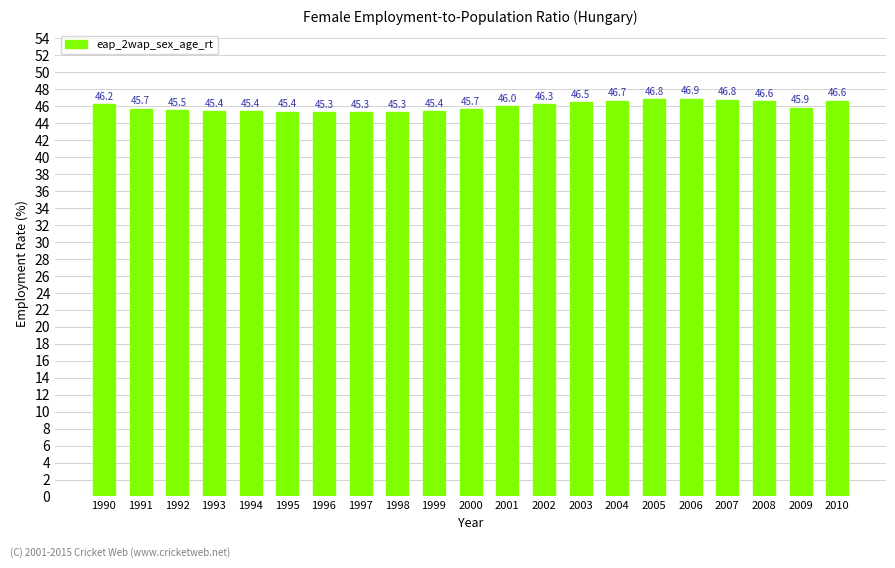

What is the value of the 4th bar from the left?

45.4